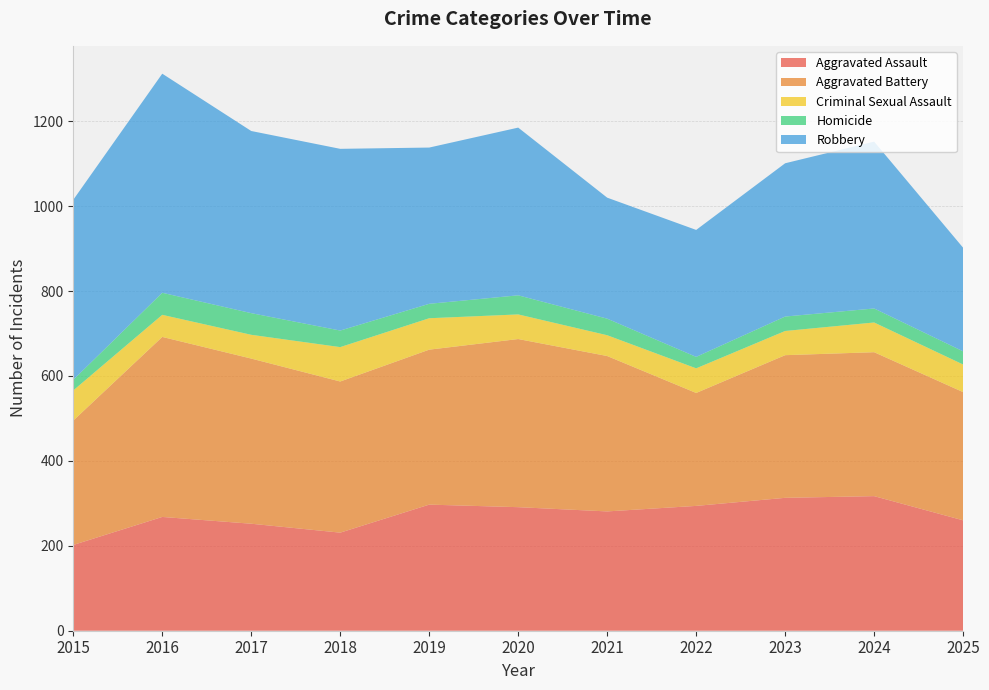

Reading left to right, list all the values displayed in this chart.

Aggravated Assault: 2015=202	2016=268	2017=252	2018=231	2019=297	2020=291	2021=281	2022=294	2023=313	2024=317	2025=260
Aggravated Battery: 2015=293	2016=424	2017=389	2018=356	2019=365	2020=396	2021=366	2022=266	2023=336	2024=339	2025=302
Criminal Sexual Assault: 2015=71	2016=52	2017=56	2018=81	2019=74	2020=58	2021=49	2022=58	2023=57	2024=70	2025=65
Homicide: 2015=25	2016=52	2017=51	2018=39	2019=34	2020=45	2021=39	2022=27	2023=34	2024=33	2025=31
Robbery: 2015=424	2016=516	2017=429	2018=428	2019=368	2020=395	2021=285	2022=299	2023=361	2024=393	2025=244